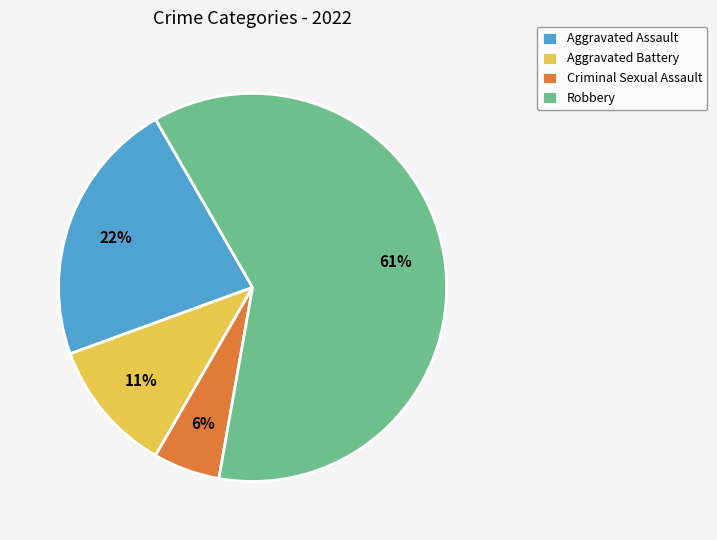

What percentage is the Robbery slice, to the nearest percent?

61%